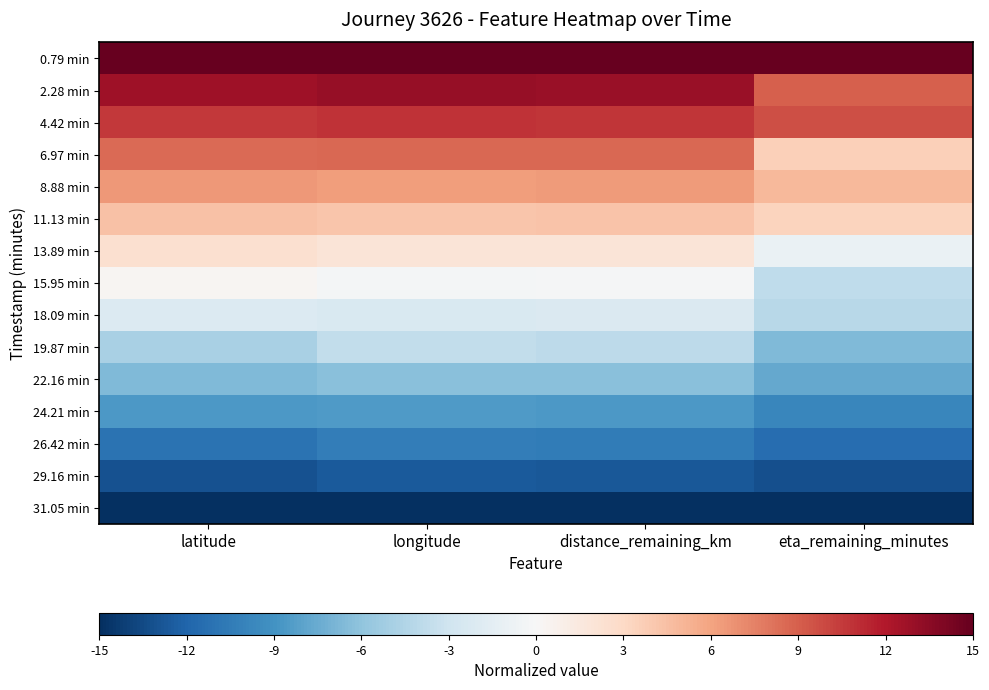

List the series in order of their peak value, lowest first.

31.05 min, 29.16 min, 26.42 min, 24.21 min, 22.16 min, 19.87 min, 18.09 min, 15.95 min, 13.89 min, 11.13 min, 8.88 min, 6.97 min, 4.42 min, 2.28 min, 0.79 min